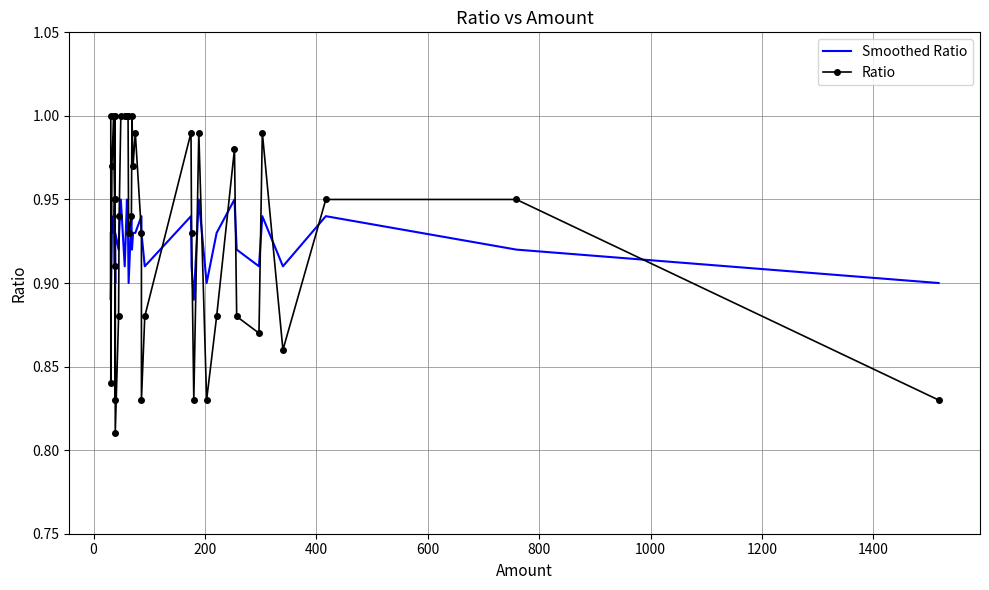

The Ratio series shows 1.1 at 39. True or false?

False